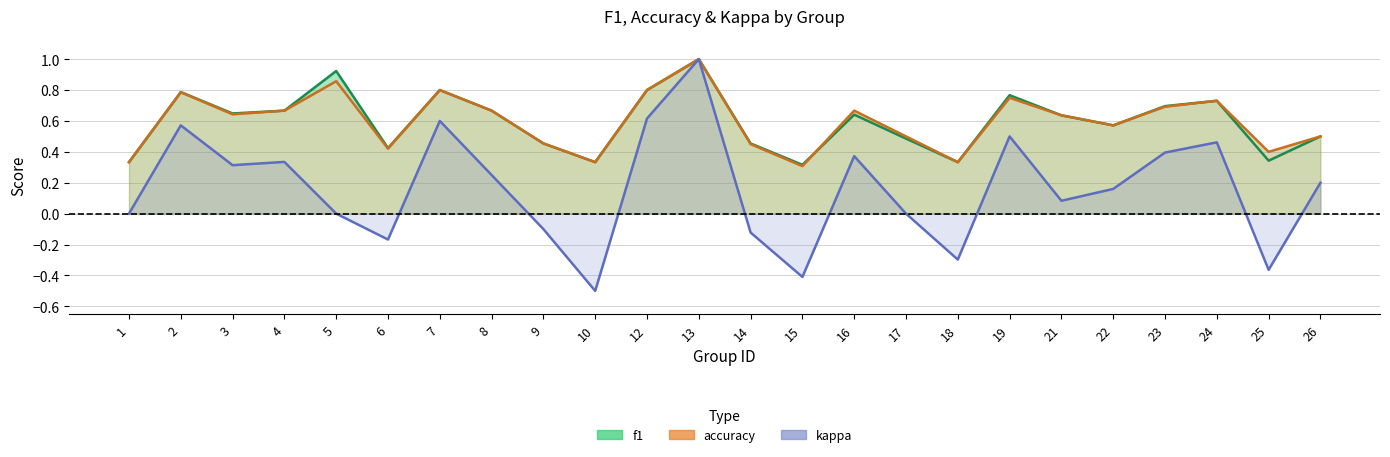

Read the kappa value at 13.

1.0